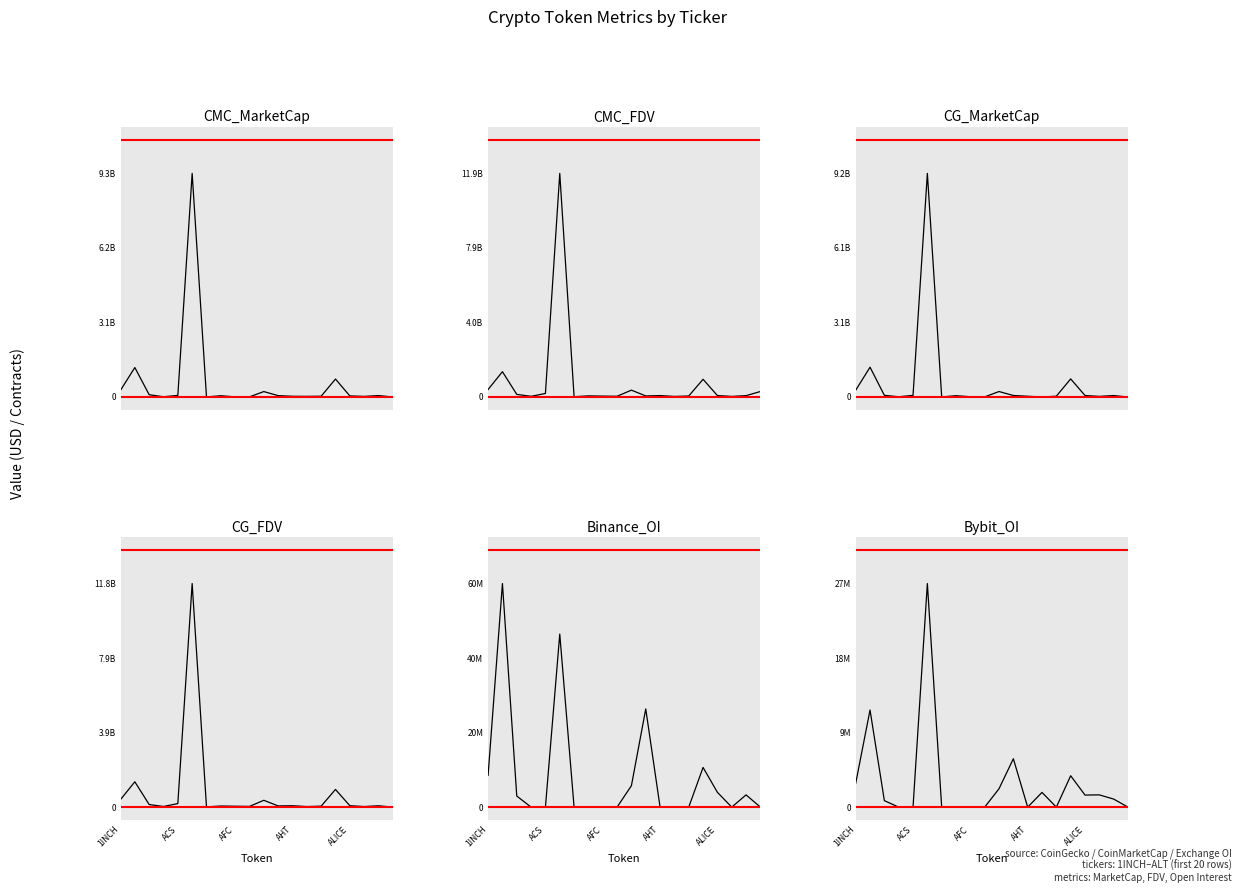

What is the average value of the CMC_MarketCap series?

613610326.4